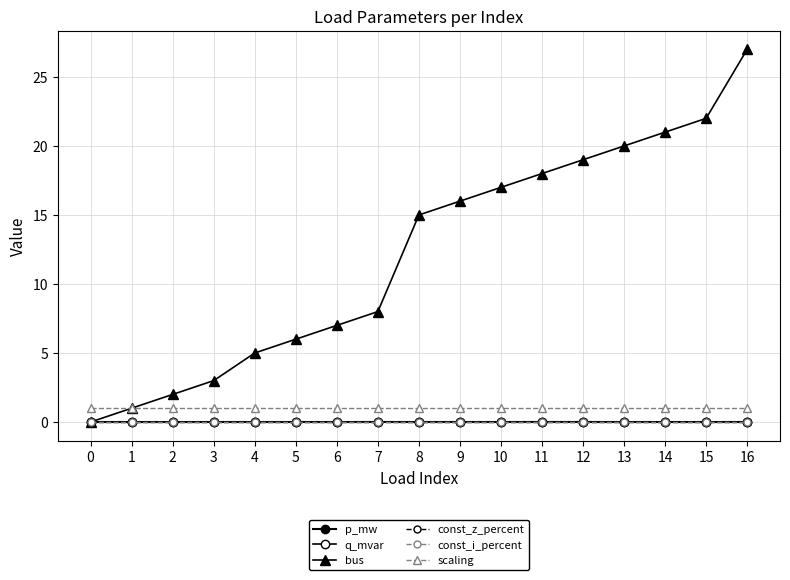

True or false: p_mw and const_z_percent cross at least once.

False